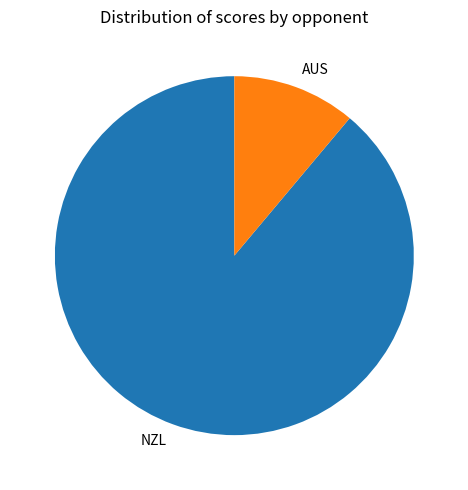

Rank the categories by value from highest to lowest.

NZL, AUS